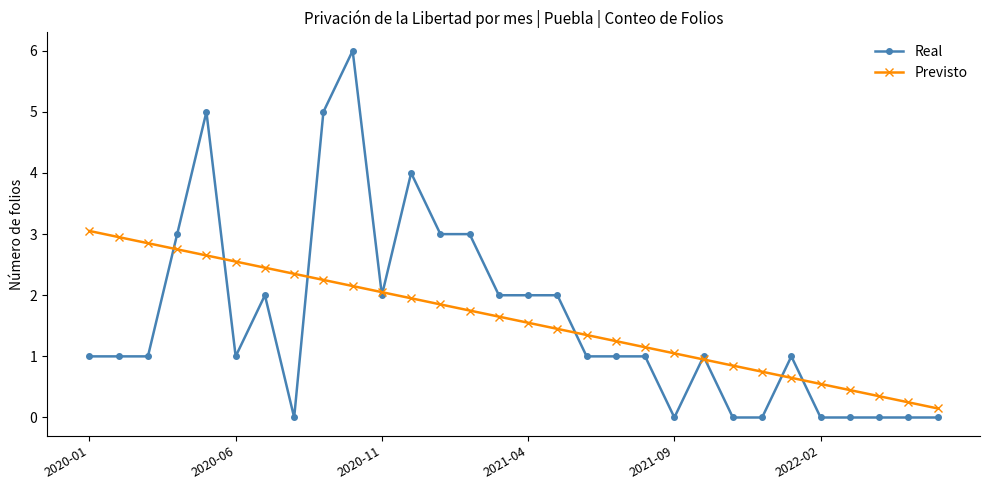

True or false: Real has more than 0 interior local peaks.

True